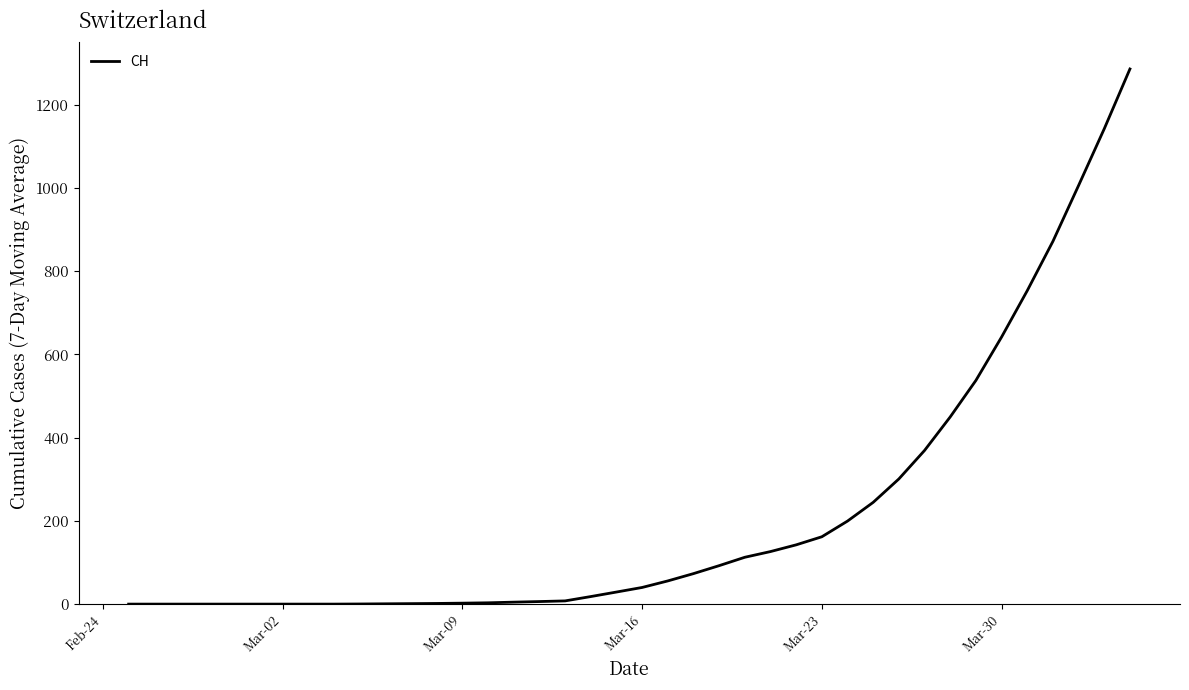

How many categories are shown in the chart?

40